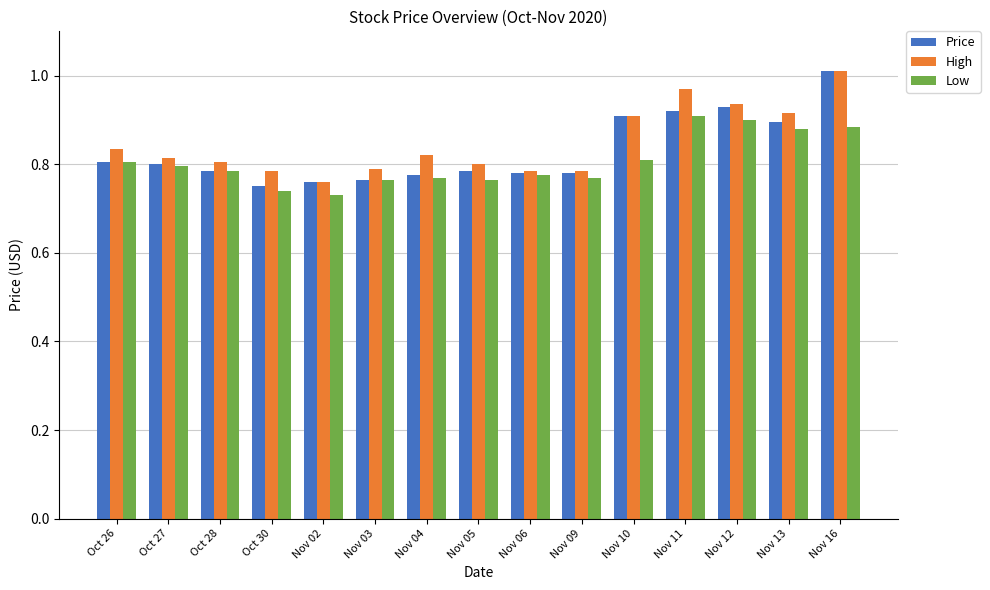

The High series shows 0.8 at Oct 26. True or false?

True